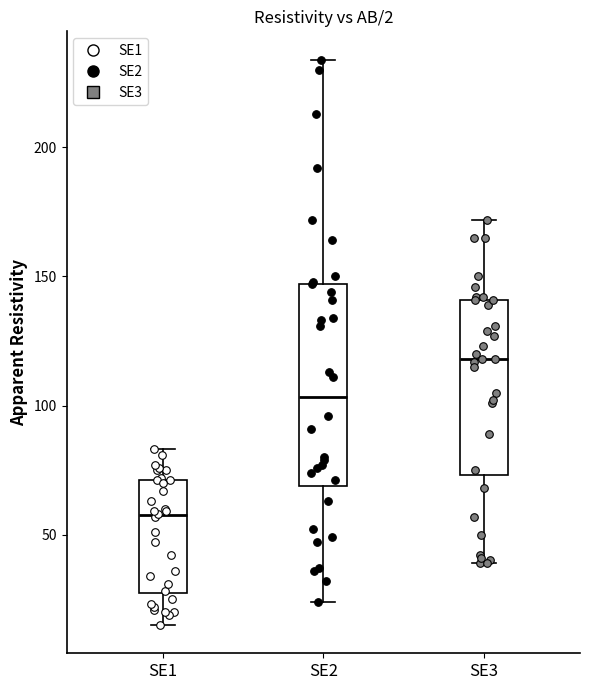

Reading left to right, transcribe this box plot: for each box, give where its median line is, the range the box spans, and where its two whiskers end, as read against the y-axis. The values are not printed on the chart, so give them approximately, as read against the axis.

SE1: median 60, box 25 to 70, whiskers 15 to 85
SE2: median 105, box 70 to 145, whiskers 25 to 235
SE3: median 120, box 75 to 140, whiskers 40 to 170